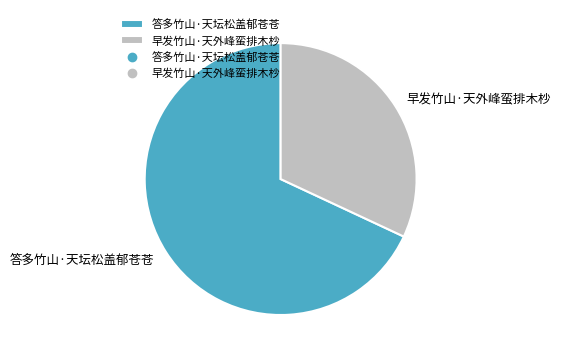

Which category has the smallest portion of the pie?

早发竹山·天外峰蛮排木杪